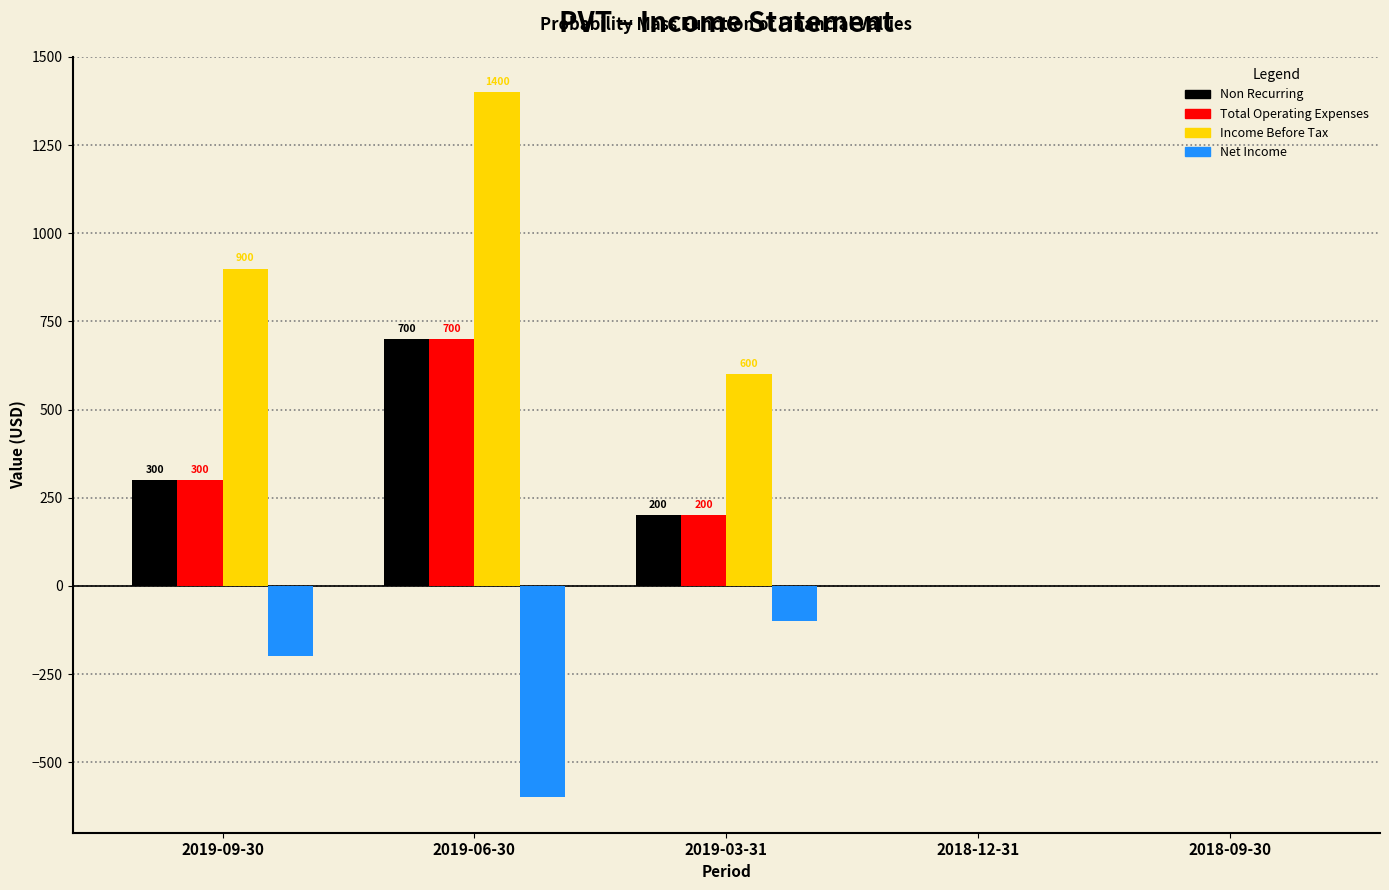

Reading right to left, list all the values displayed in this chart.

Non Recurring: 2018-09-30=0	2018-12-31=0	2019-03-31=200	2019-06-30=700	2019-09-30=300
Total Operating Expenses: 2018-09-30=0	2018-12-31=0	2019-03-31=200	2019-06-30=700	2019-09-30=300
Income Before Tax: 2018-09-30=0	2018-12-31=0	2019-03-31=600	2019-06-30=1400	2019-09-30=900
Net Income: 2018-09-30=0	2018-12-31=0	2019-03-31=-100	2019-06-30=-600	2019-09-30=-200